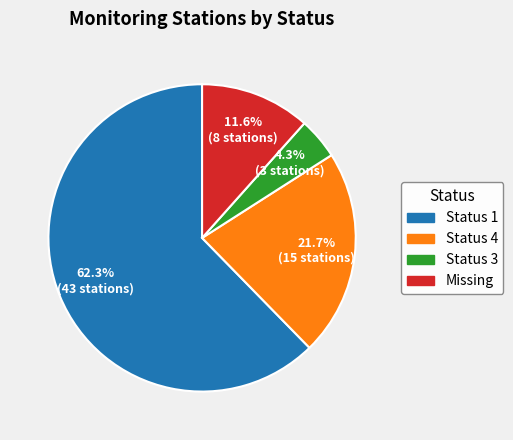

Is there any slice that represents more than half of the pie?

Yes